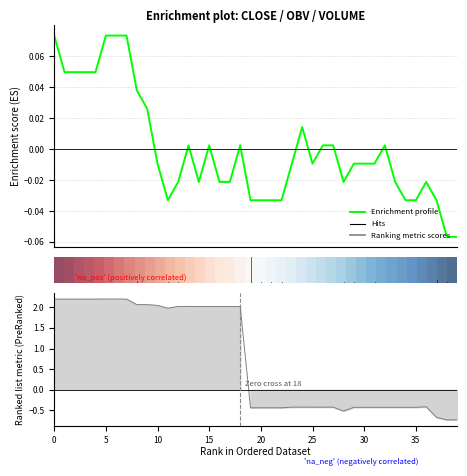

Between 15 and 10, which is larger?

15